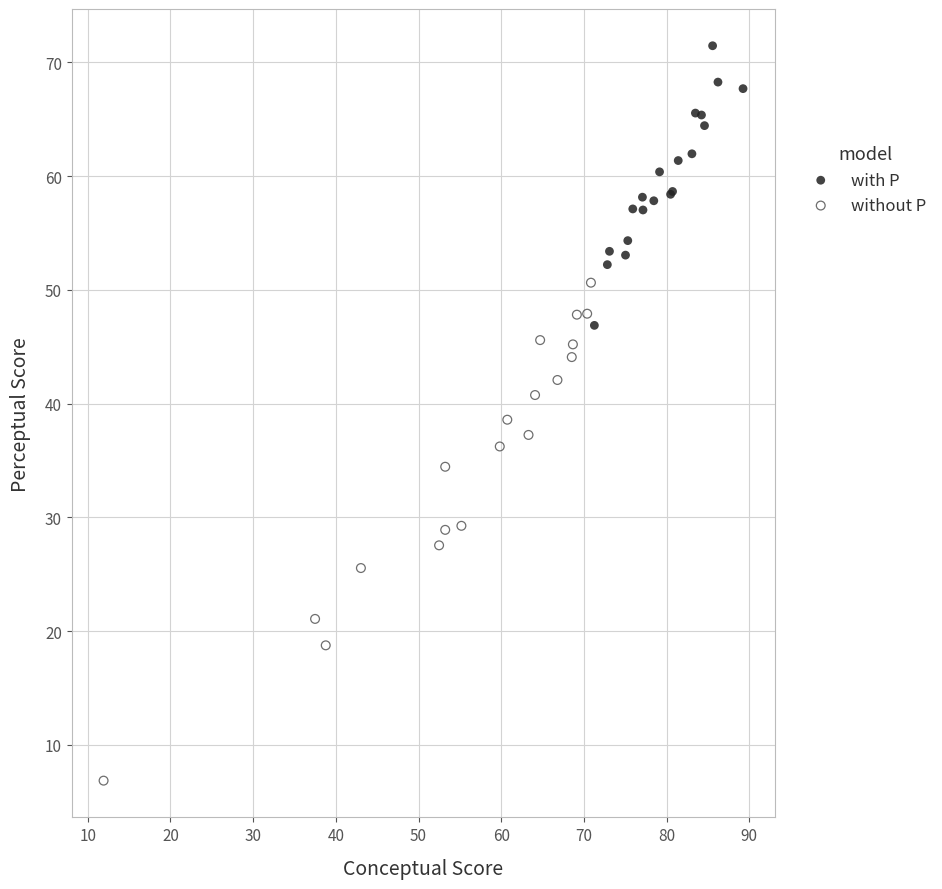

What are all the series names shown in the legend?

with P, without P